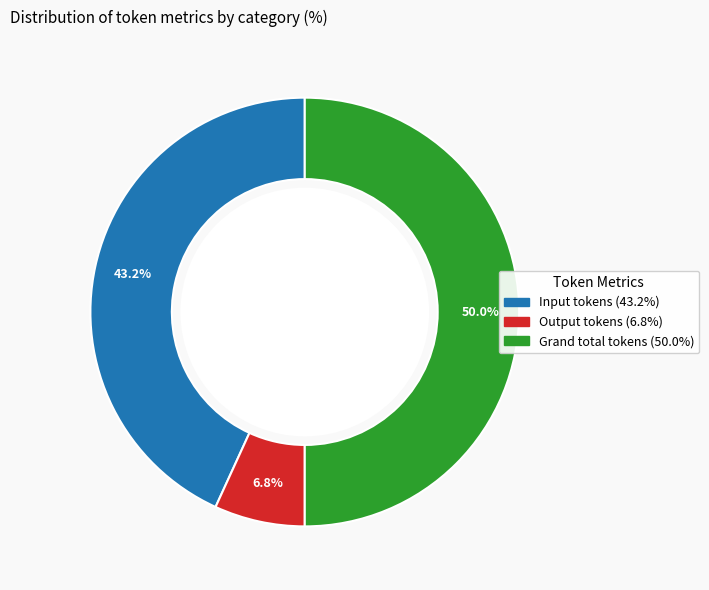

Which slice is the largest?

Grand total tokens